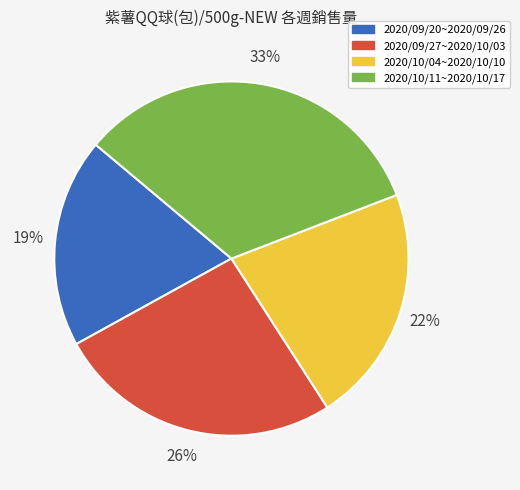

What is the largest slice in the pie chart?

2020/10/11~2020/10/17